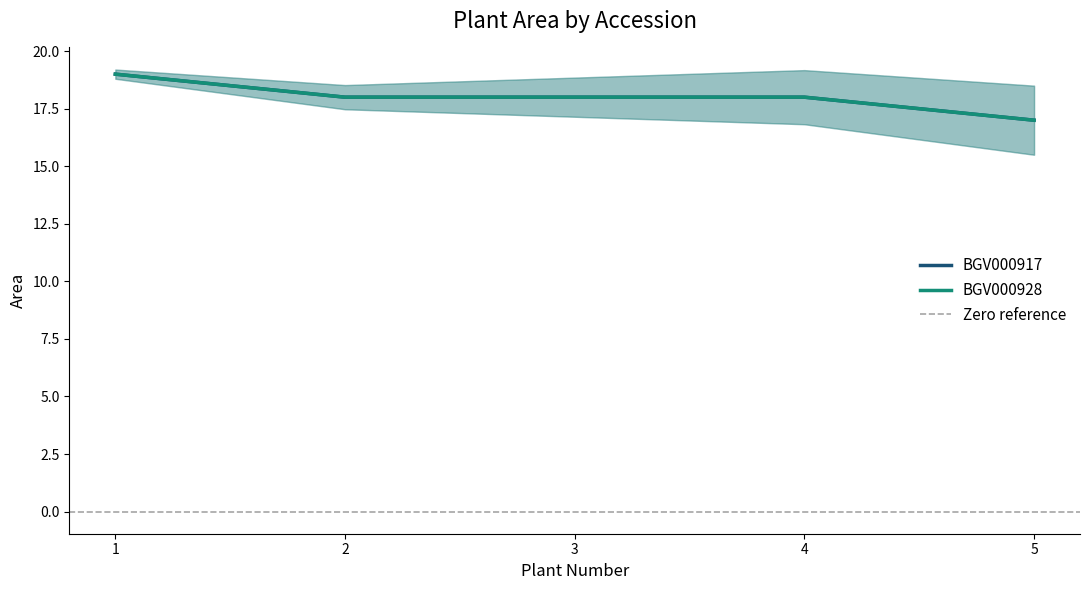

Which series has the widest spread of values?

BGV000917